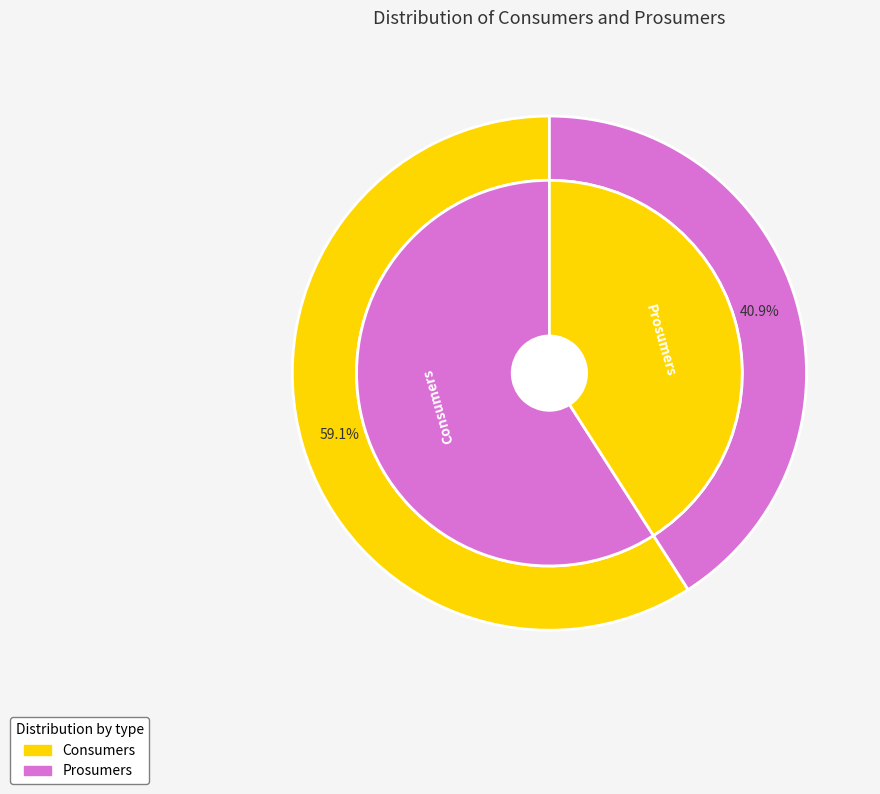

How many slices are in this pie chart?

2